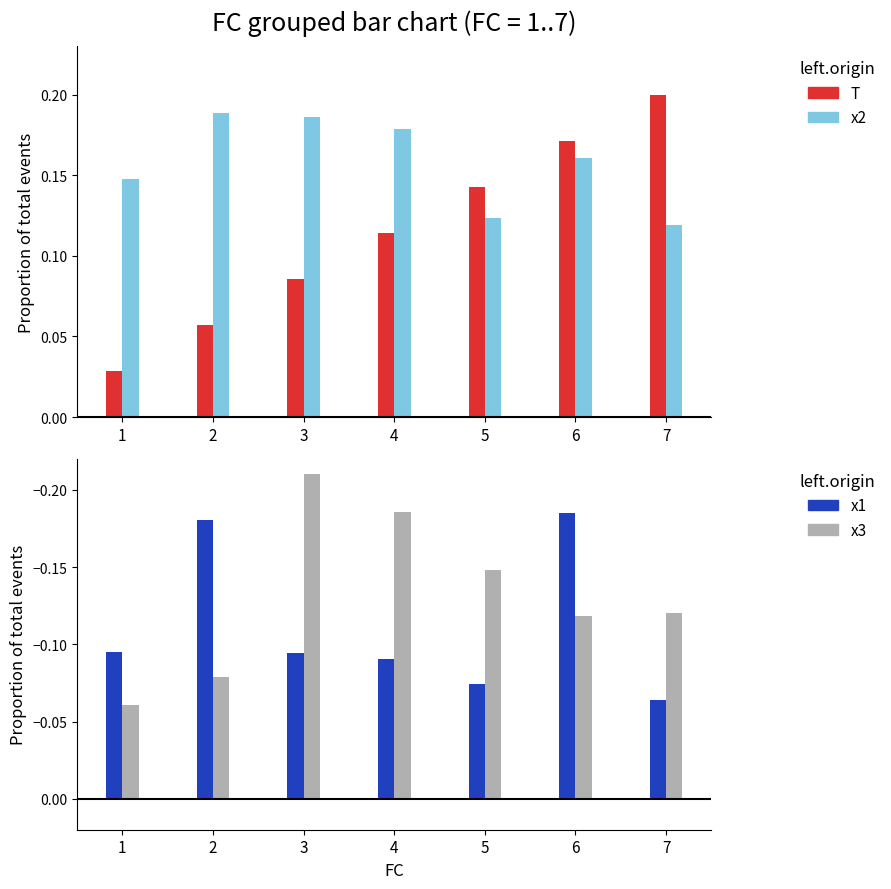

Which series has the largest total across all categories?

x2